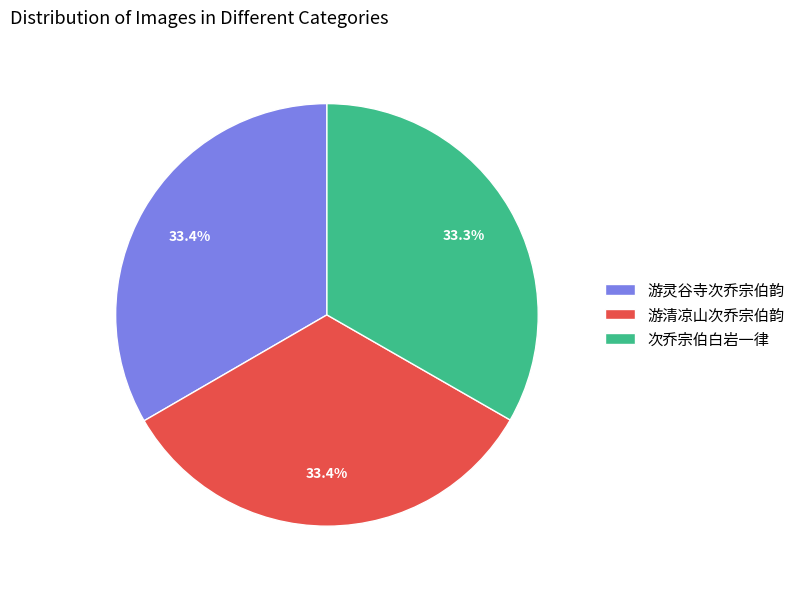

True or false: 游清凉山次乔宗伯韵 accounts for 33% of the total.

True